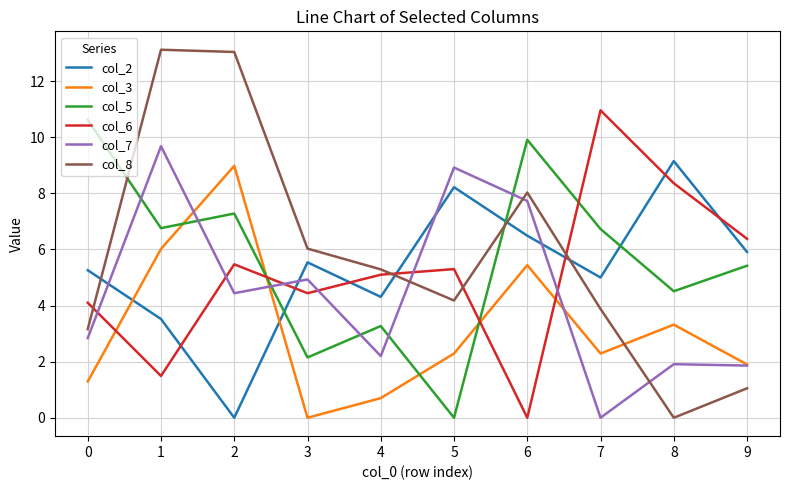

What is the difference between the col_2 values at 2 and 3?

5.5